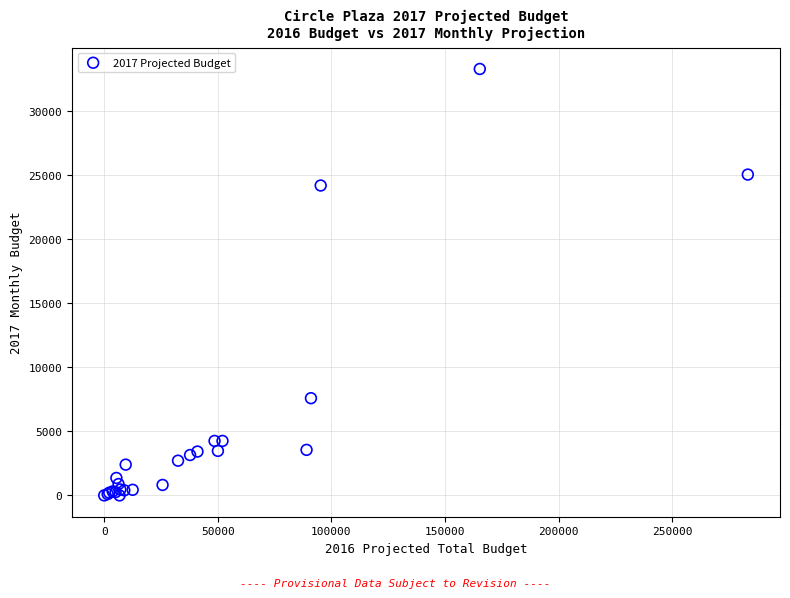

What Y value in the scatter plot is closest to 16634?

24177.2